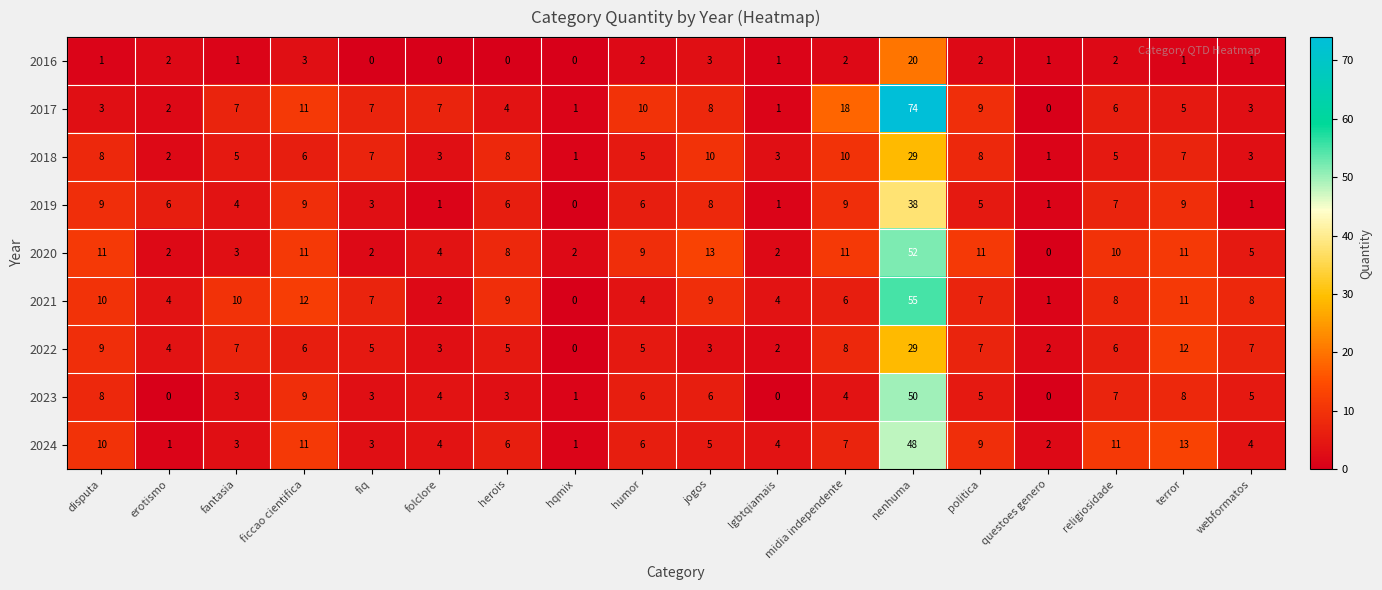

What is the highest value of the 2023 series?

50